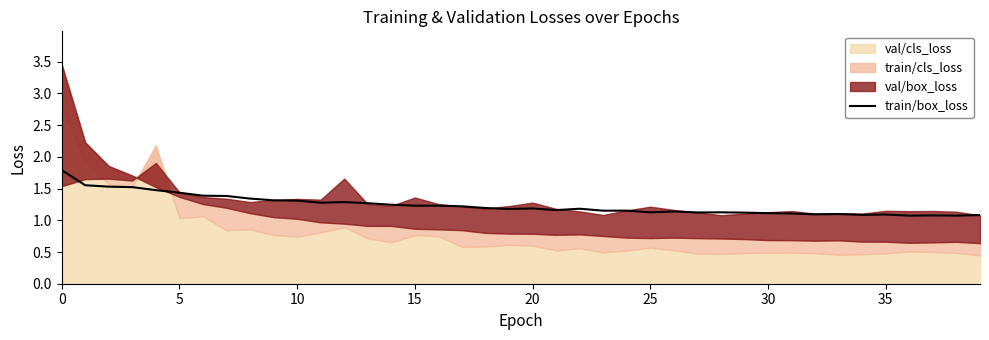

How many points are lower than both their immediate neighbors (excluding endpoints)?

10